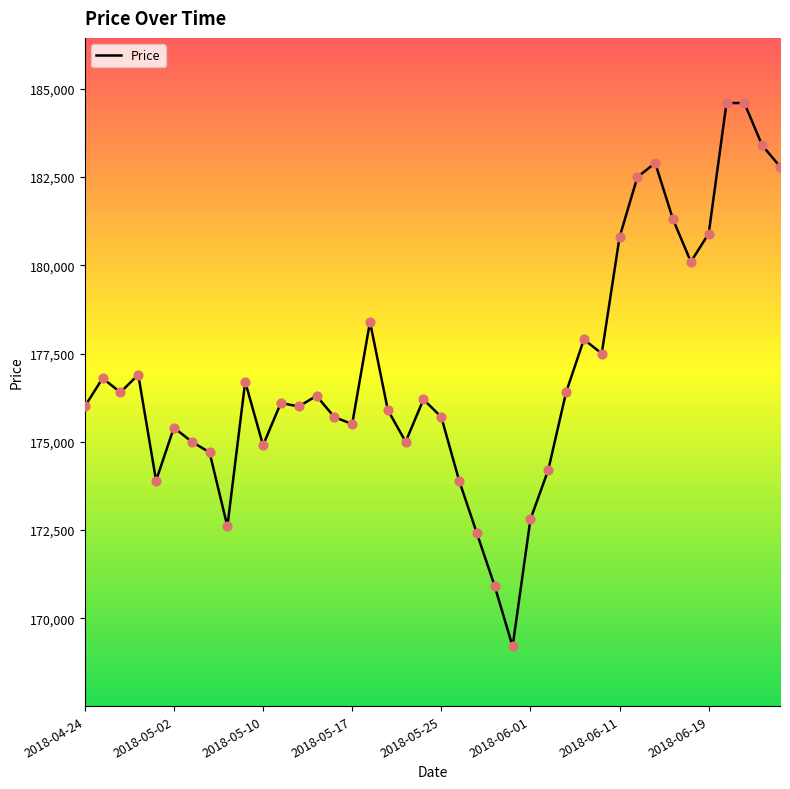

What is the greatest value displayed?

184600